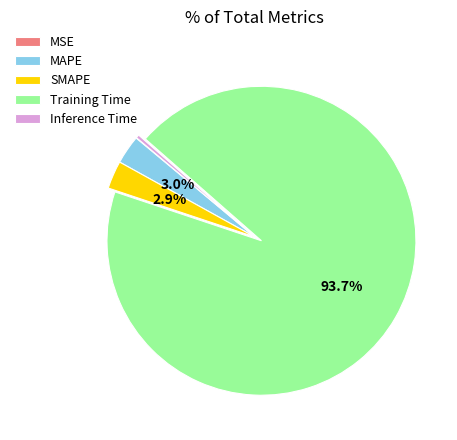

Is SMAPE the majority of the pie?

No